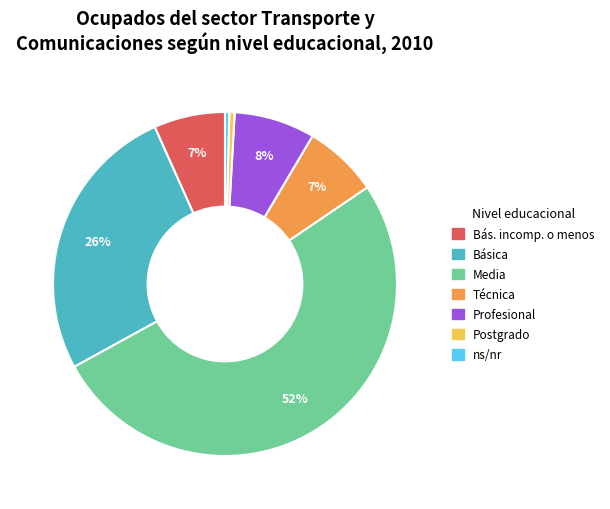

Is there a majority slice in this chart?

Yes